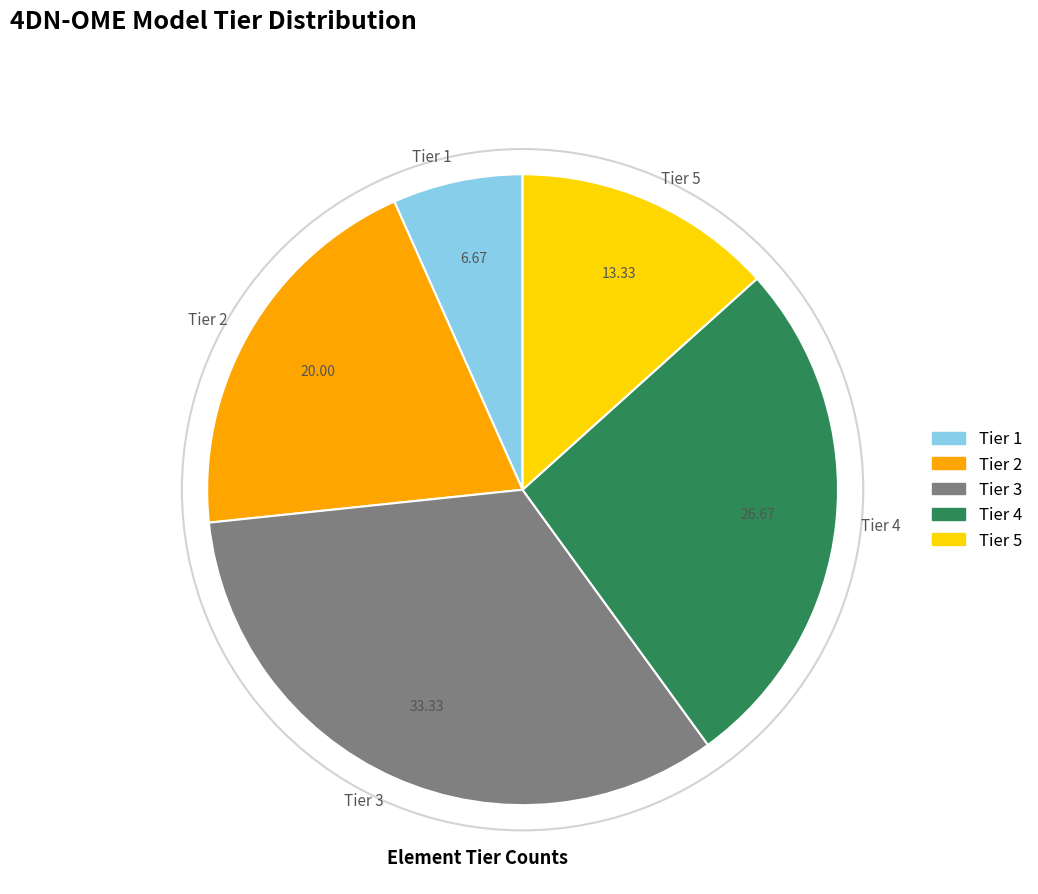

How many slices are in this pie chart?

5